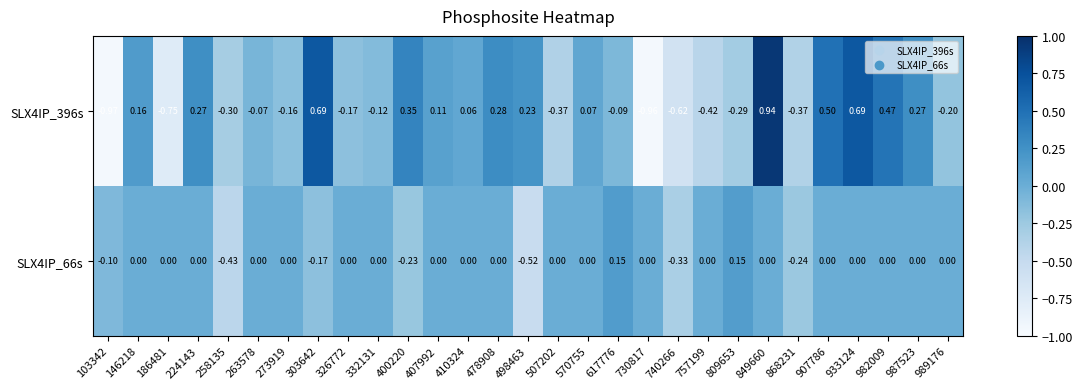

Which category has the highest value across all series?

849660